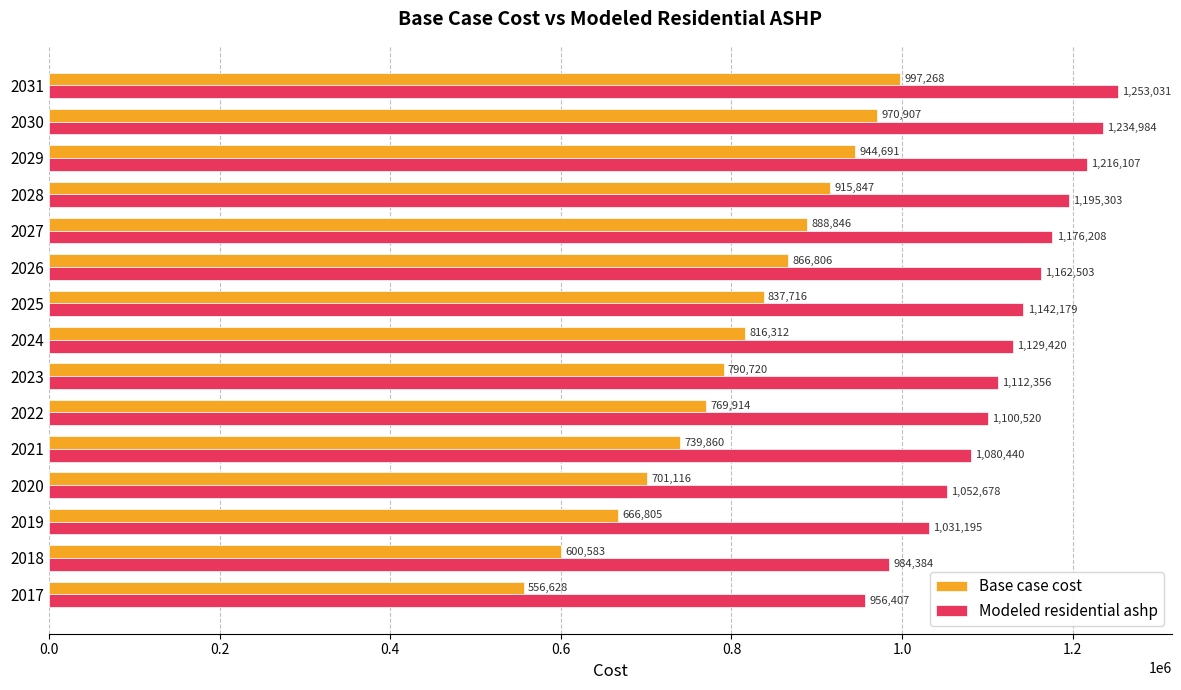

Rank the series by their average value, from highest to lowest.

Modeled residential ashp, Base case cost